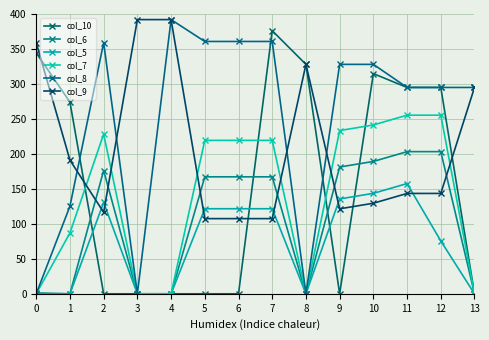

What is the difference between the highest and lowest values at 9?

328.0